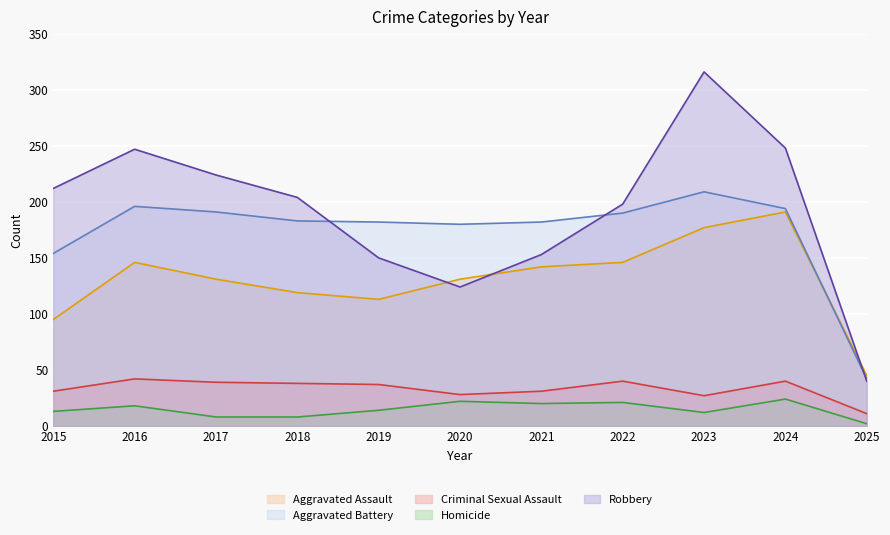

What is the sum of the Robbery values at 2015 and 2017?

436